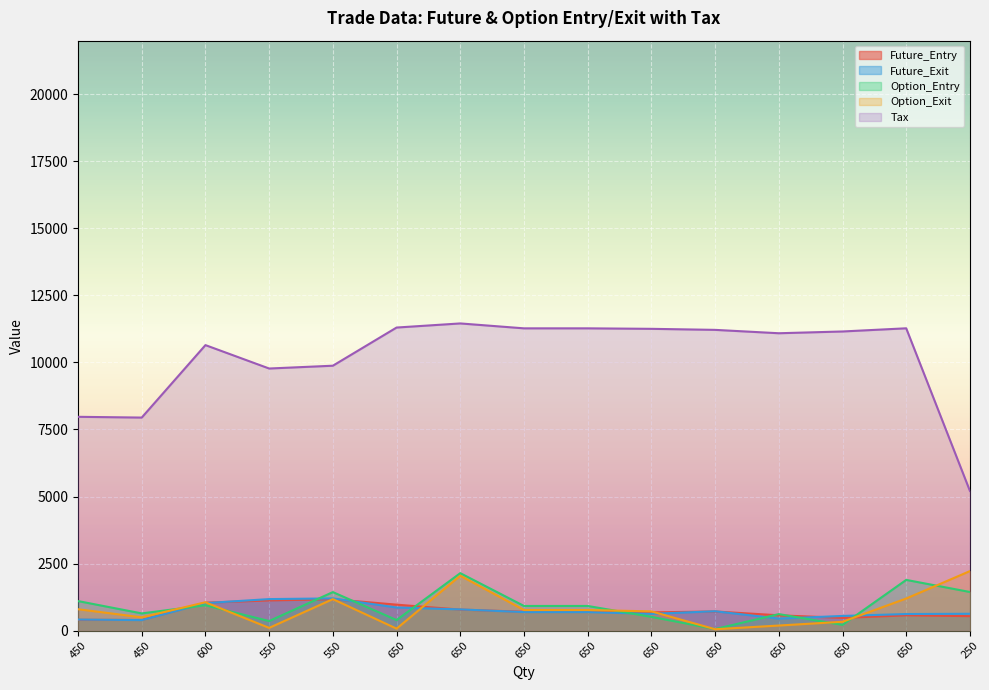

How many interior local peaks does the Option_Exit series have?

3